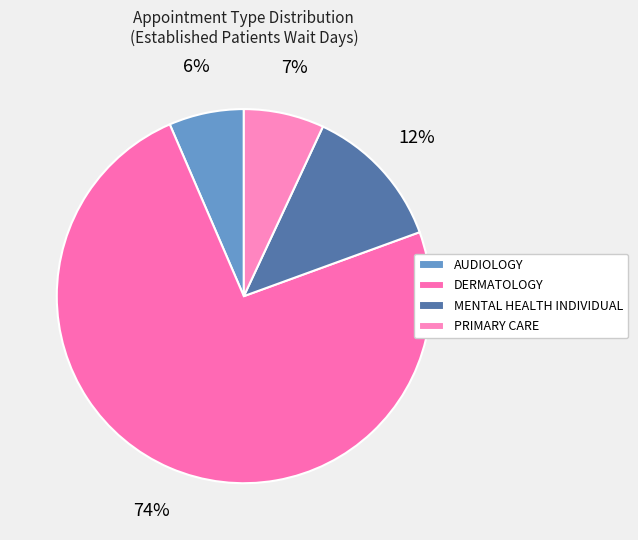

How many slices are in this pie chart?

4